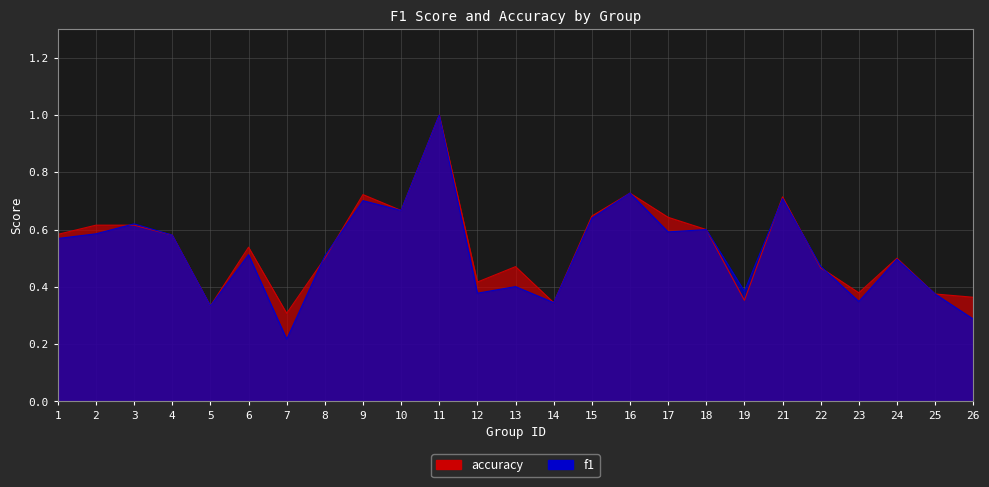

What is the difference between the maximum and second lowest values in the accuracy series?

0.7